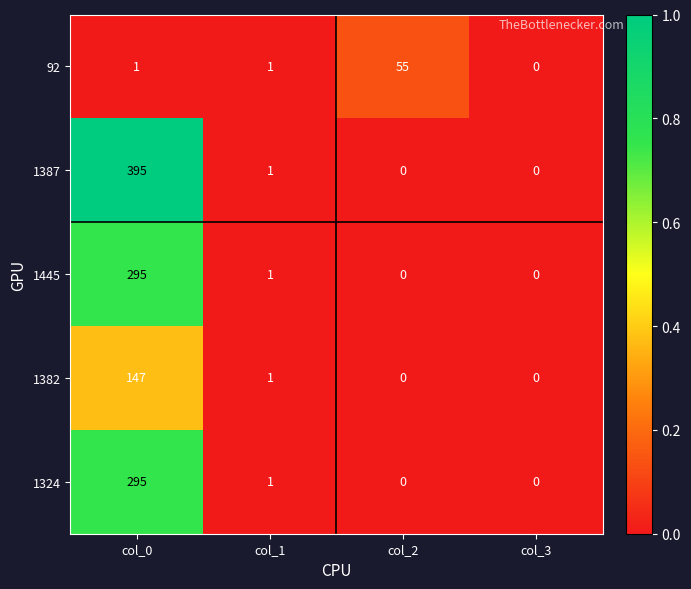

The value of 1382 at col_3 is 86. True or false?

False